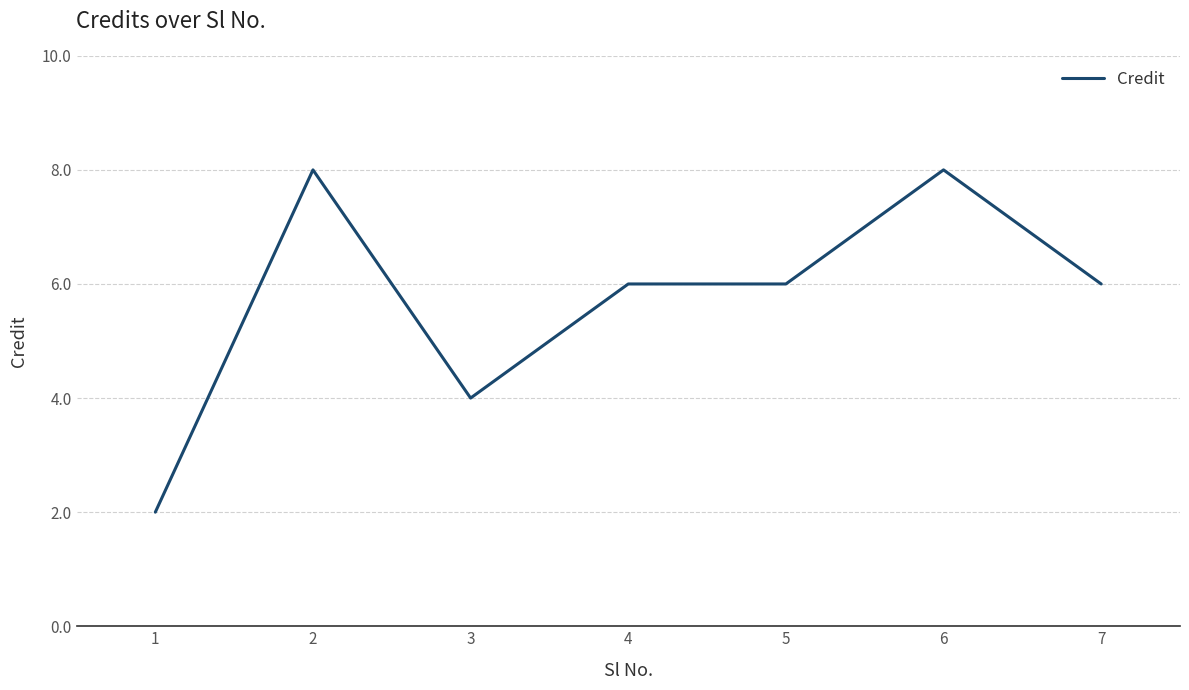

At which category does the data reach its first local peak?

2